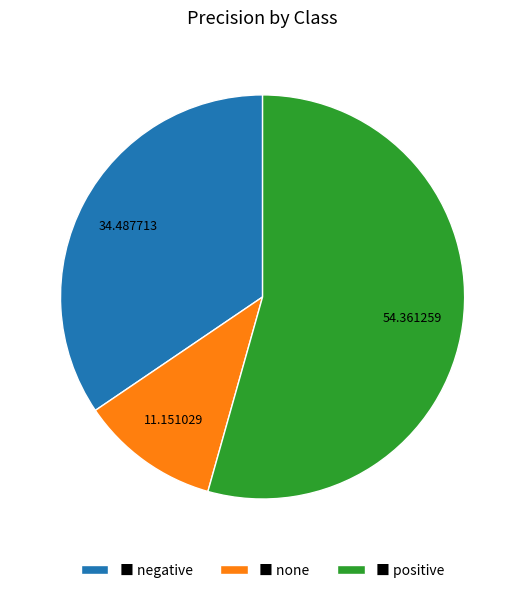

Combined, do ■ none and ■ negative account for over 50%?

No